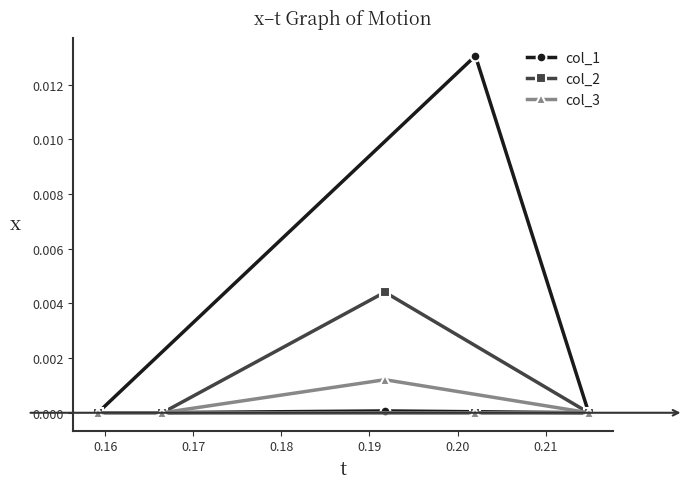

List the series in order of their peak value, highest first.

col_1, col_2, col_3